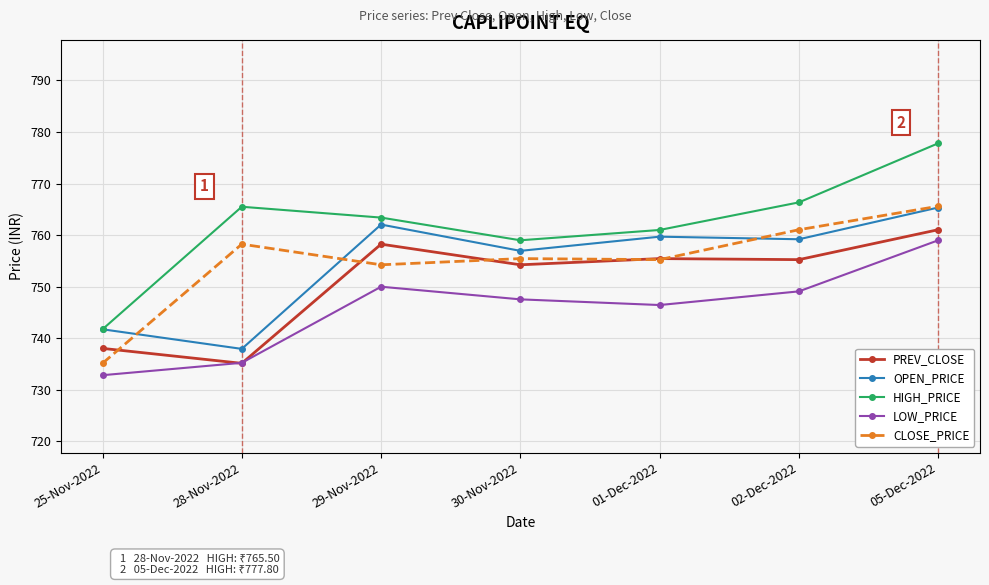

At which category is the sum across all series the highest?

05-Dec-2022